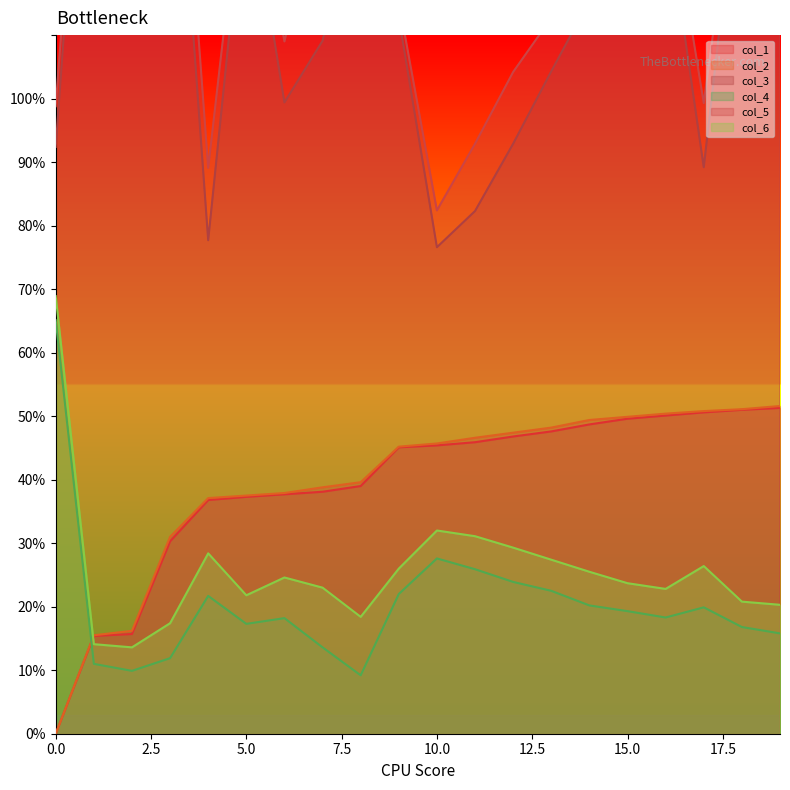

True or false: col_5 and col_2 cross at least once.

False